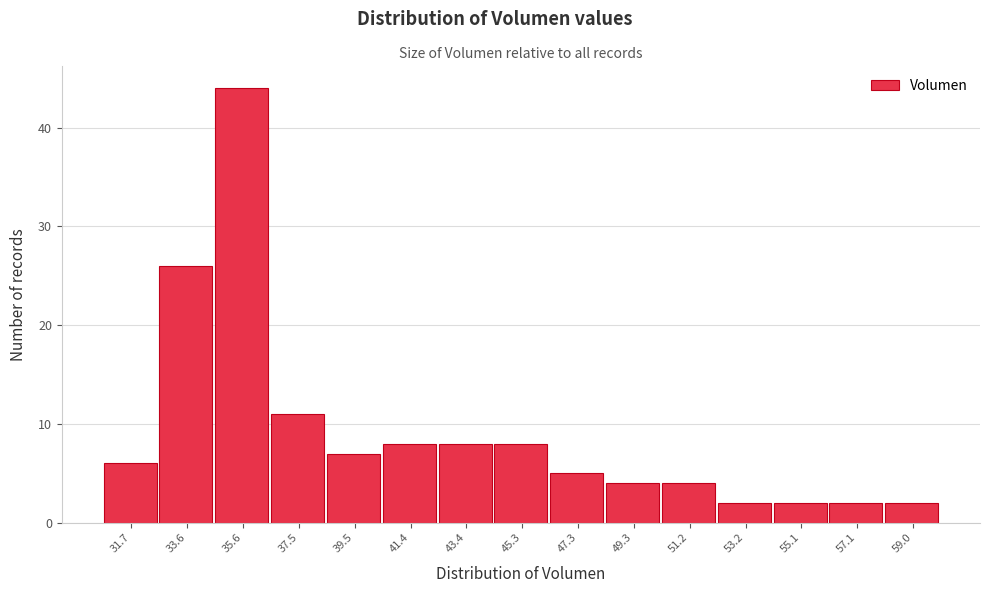

Reading left to right, list every bar in this chart as the range it spans on the x-axis followed by its height. Neither the bar edges nor the heights are printed on the chart, so give them approximately, as read against the axes.

30.6 to 32.6: 6
32.6 to 34.6: 26
34.6 to 36.6: 44
36.6 to 38.6: 11
38.6 to 40.4: 7
40.4 to 42.4: 8
42.4 to 44.4: 8
44.4 to 46.4: 8
46.4 to 48.2: 5
48.2 to 50.2: 4
50.2 to 52.2: 4
52.2 to 54.2: 2
54.2 to 56.0: 2
56.0 to 58.0: 2
58.0 to 60.0: 2